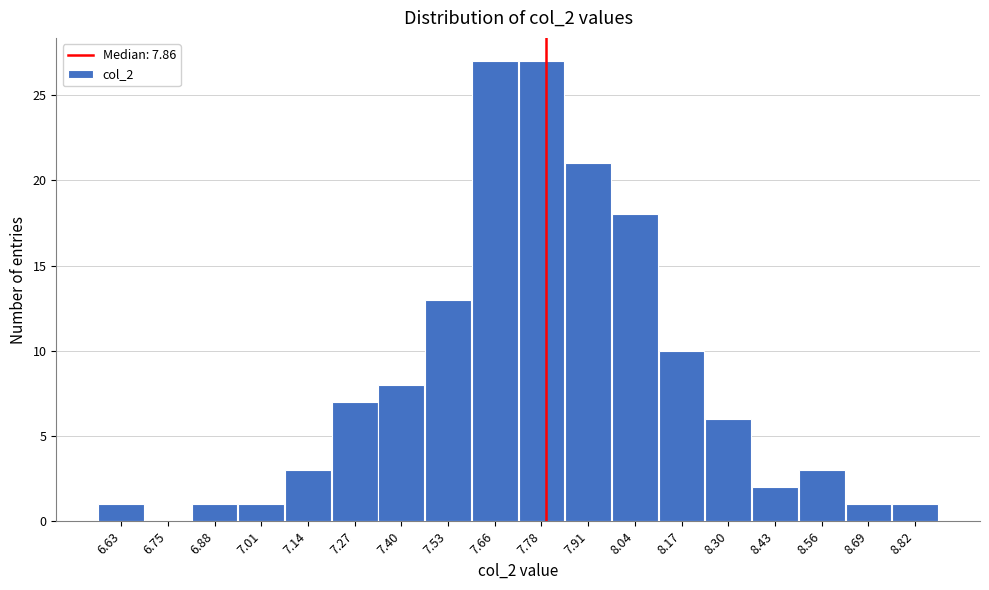

Reading left to right, extract all data points from this chart.

6.63=1	6.75=0	6.88=1	7.01=1	7.14=3	7.27=7	7.40=8	7.53=13	7.66=27	7.78=27	7.91=21	8.04=18	8.17=10	8.30=6	8.43=2	8.56=3	8.69=1	8.82=1